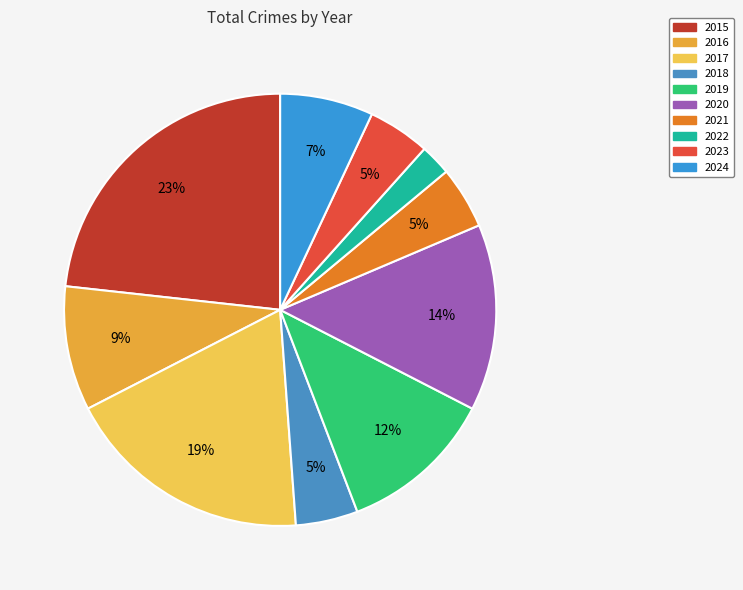

True or false: 2022 accounts for 1% of the total.

False